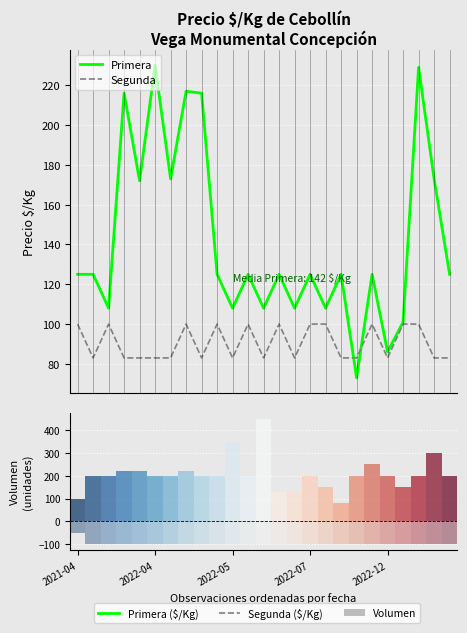

Which series has the largest total across all categories?

Primera